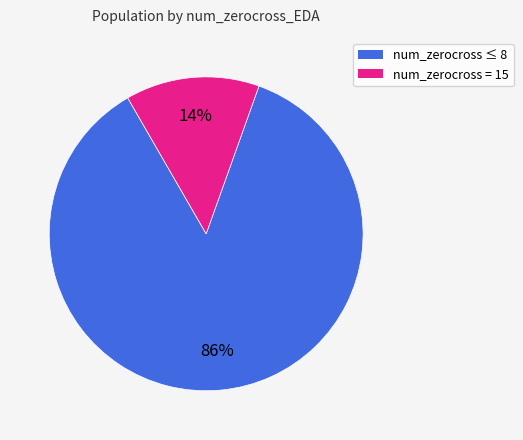

How many segments does this pie chart have?

2